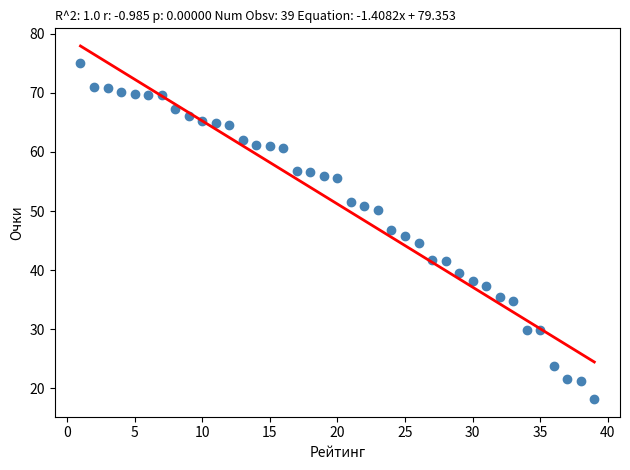

What is the range of Y values (max minus min)?

56.8